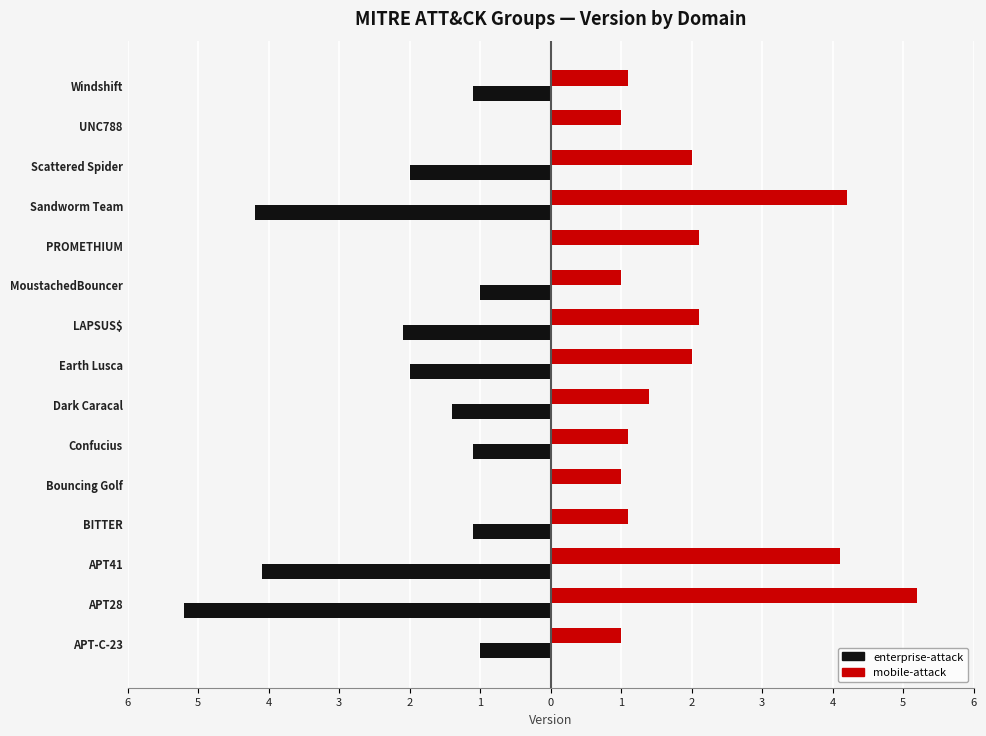

How many bars are there in each group?

2